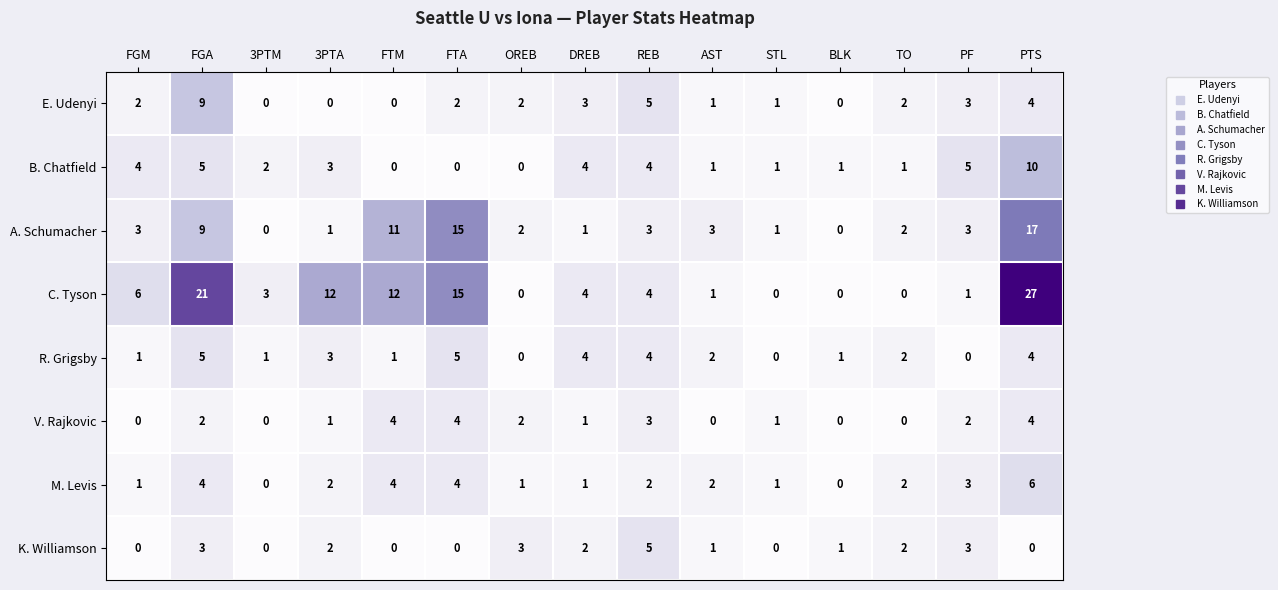

Read the C. Tyson value at REB, to the nearest 5.

5